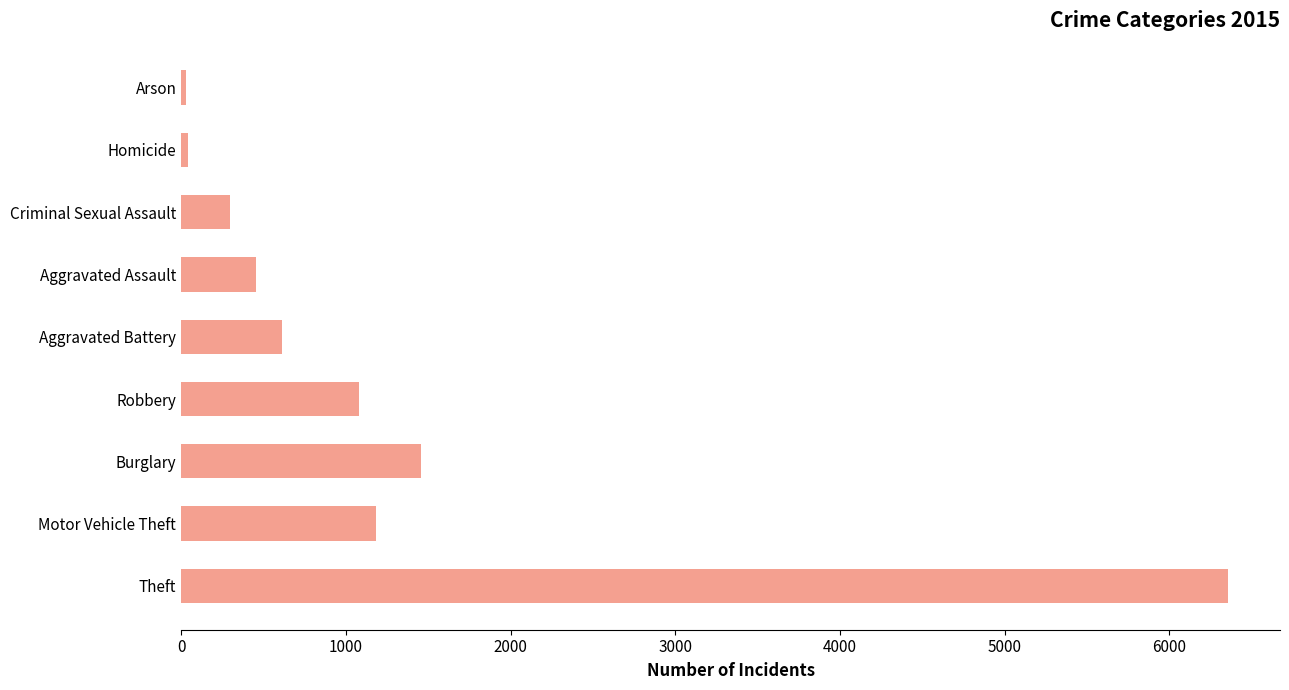

How many values are below 614?

4